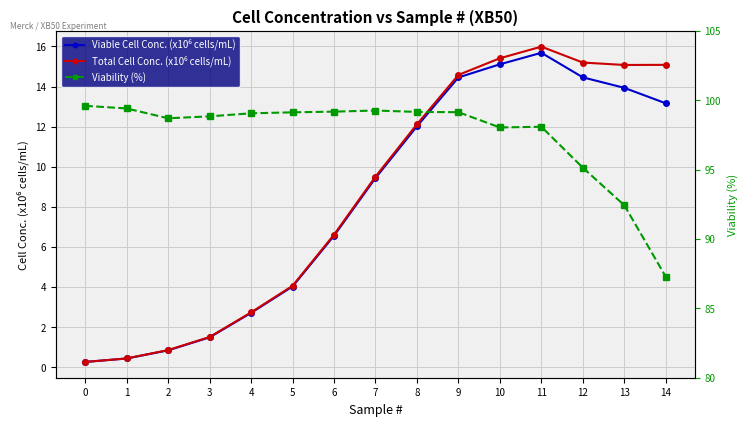

Rank the series at 2 from lowest to highest value.

Viable Cell Conc. (x10⁶ cells/mL), Total Cell Conc. (x10⁶ cells/mL), Viability (%)